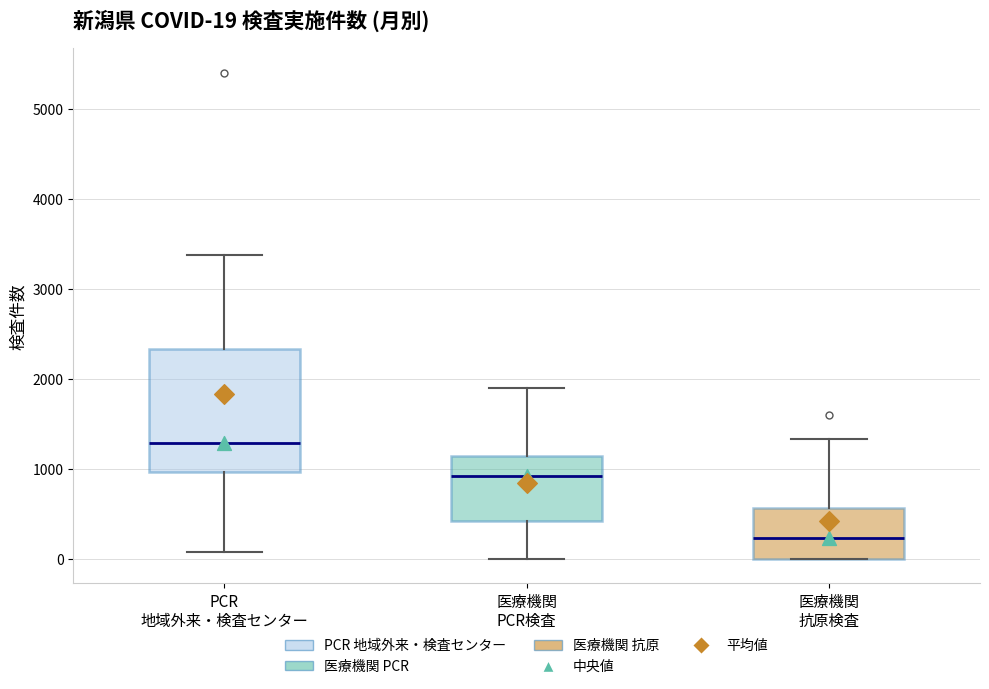

Comparing the boxes themselves (not the whiskers), which one is the tallest?

PCR 地域外来・検査センター